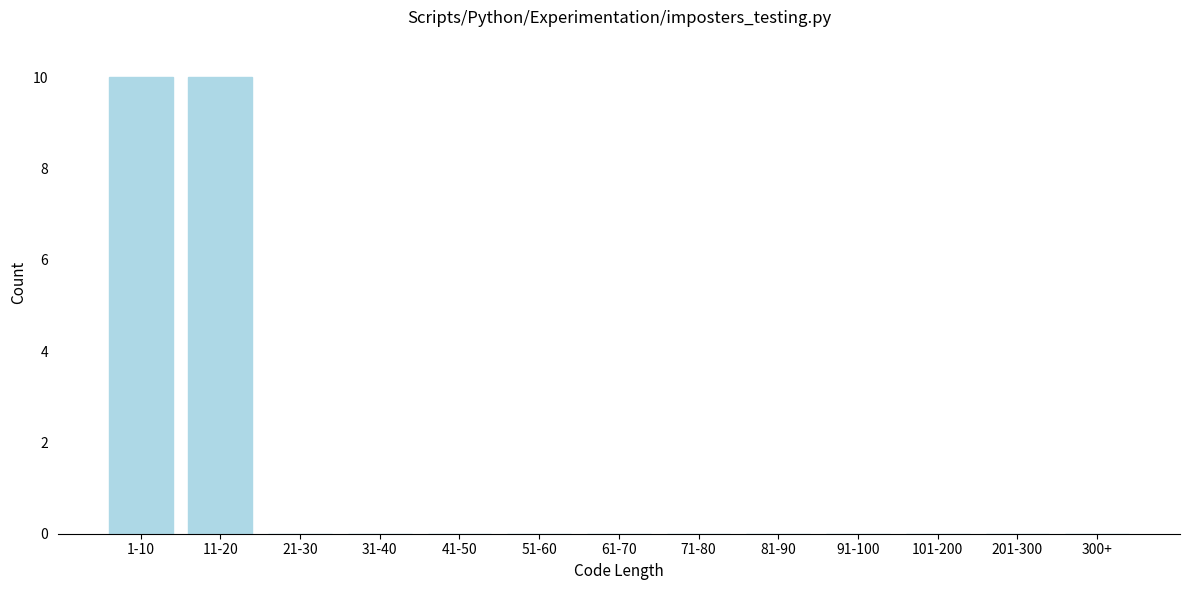

Reading left to right, list all the values displayed in this chart.

1-10=10	11-20=10	21-30=0	31-40=0	41-50=0	51-60=0	61-70=0	71-80=0	81-90=0	91-100=0	101-200=0	201-300=0	300+=0